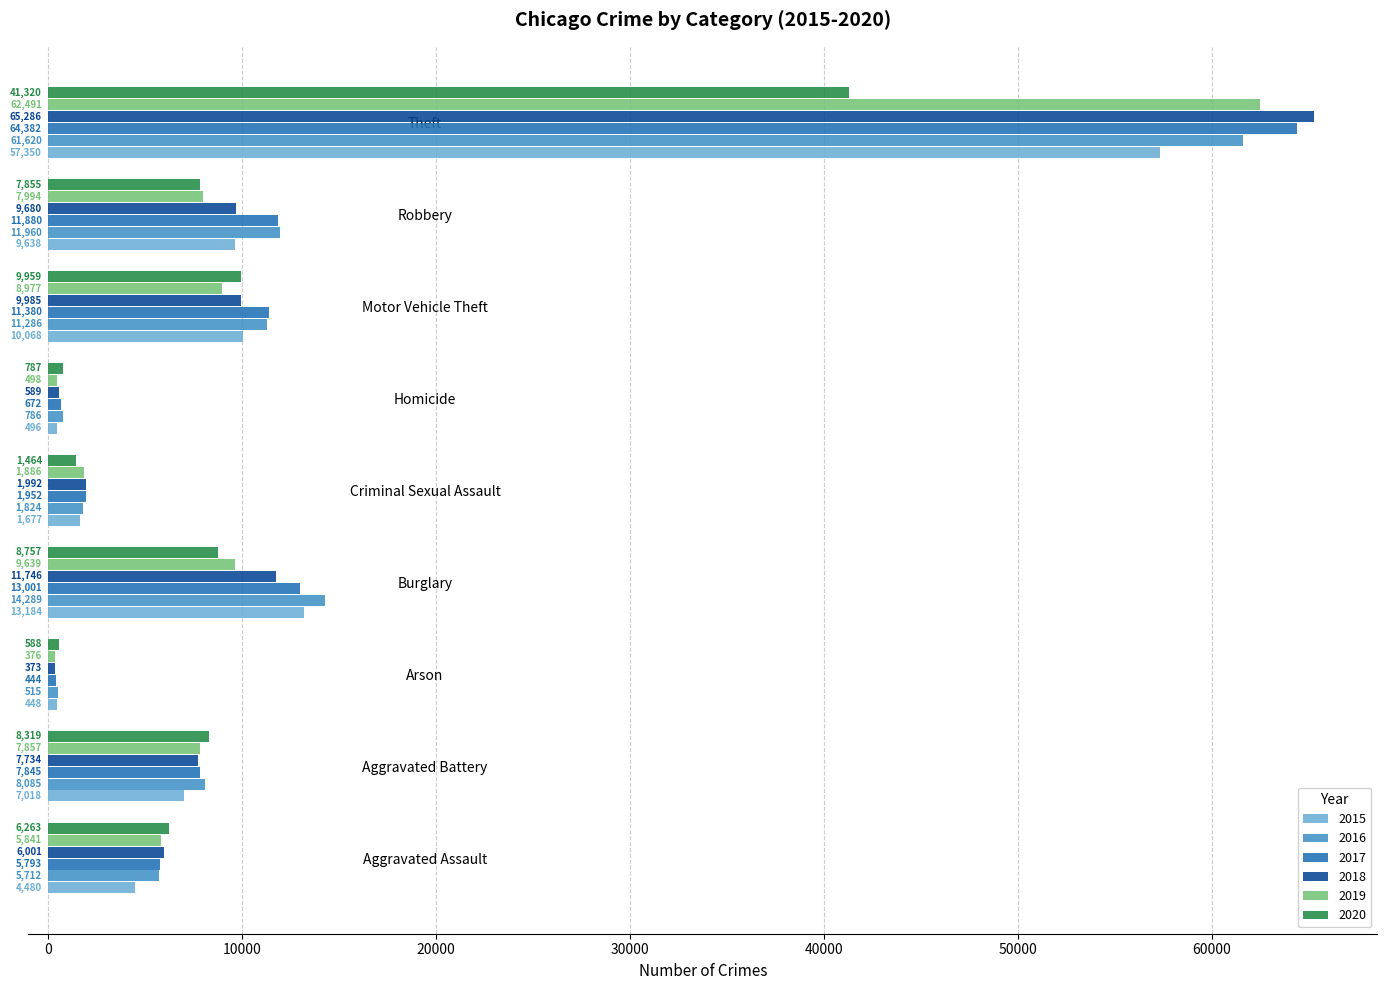

What is the sum of the 2016 values at Arson and Motor Vehicle Theft?

11801